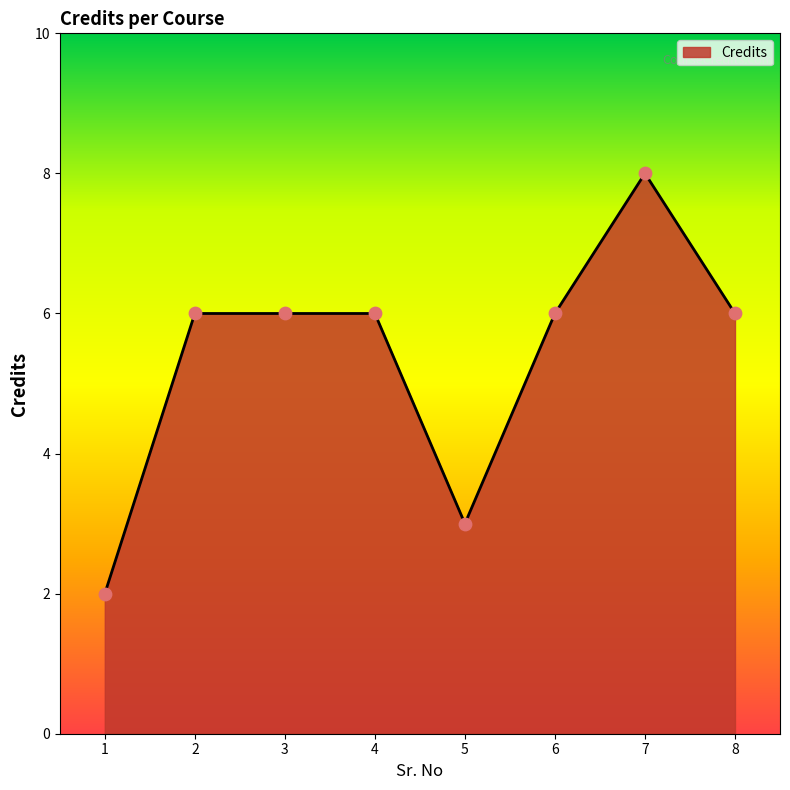

What is the ratio of the value at 5 to the value at 4?

0.5